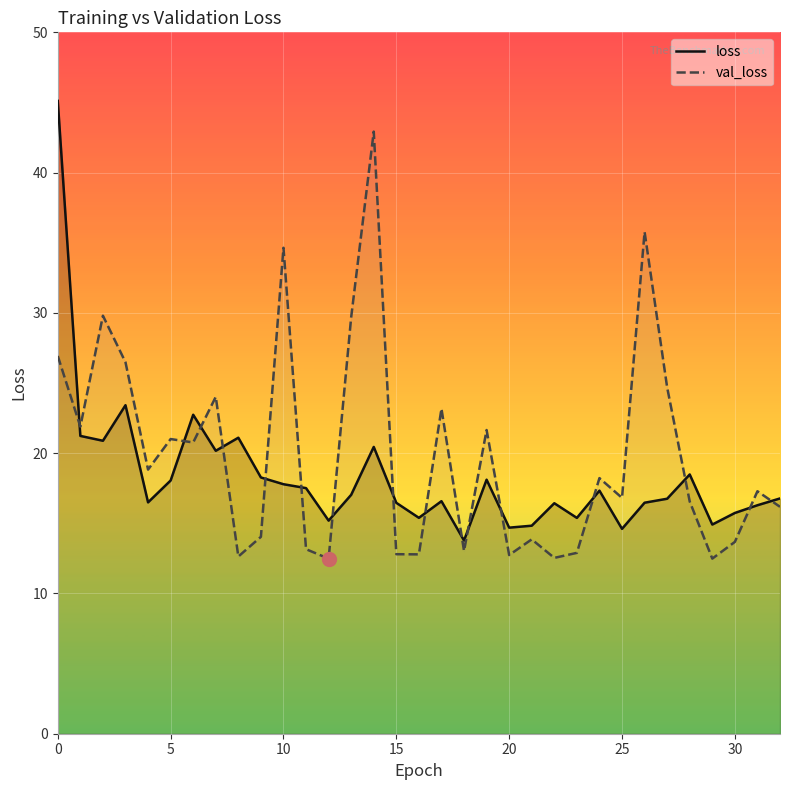

The value of val_loss at 10 is 16.4. True or false?

False